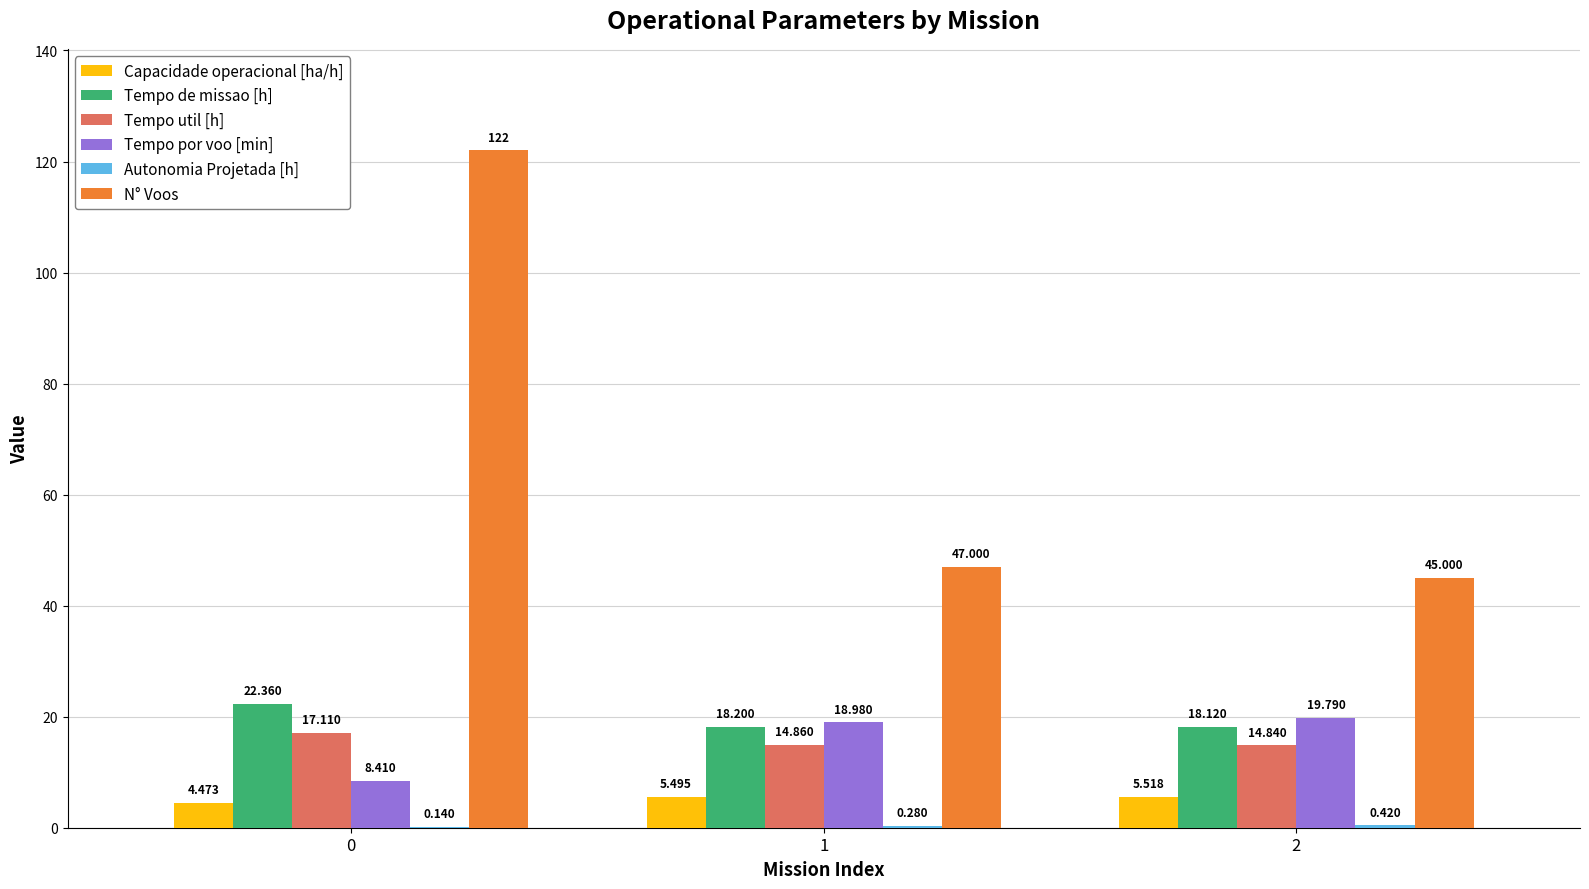

Which series has the largest total across all categories?

N° Voos